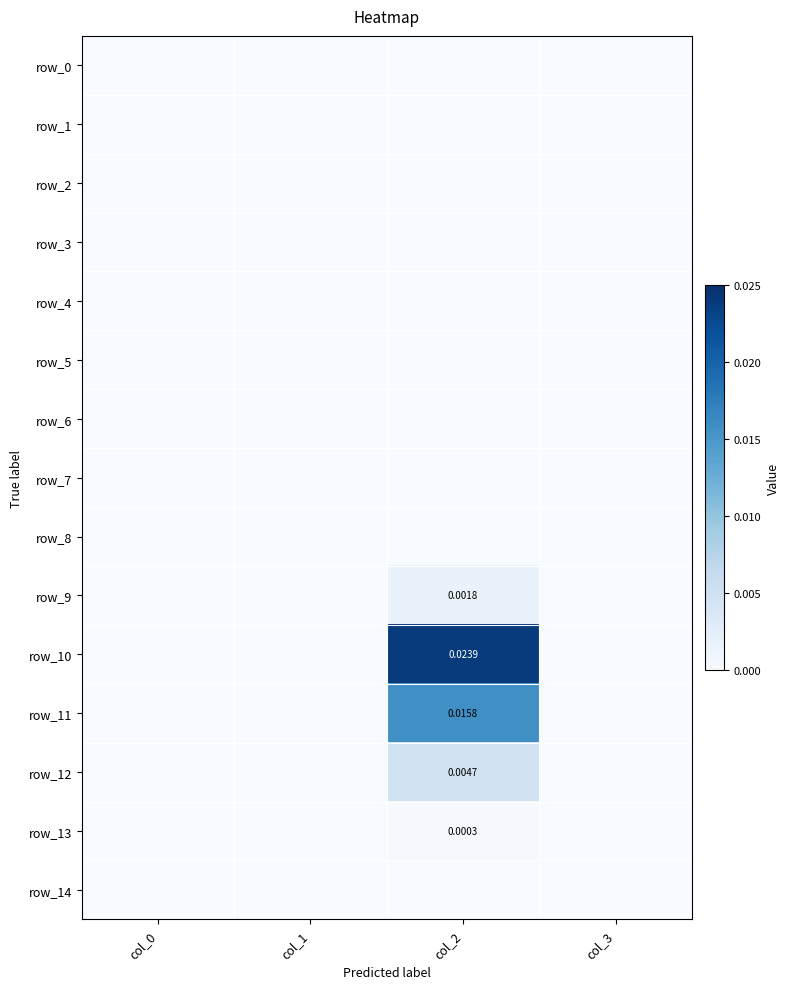

The row_7 series shows 0.0 at col_0. True or false?

True